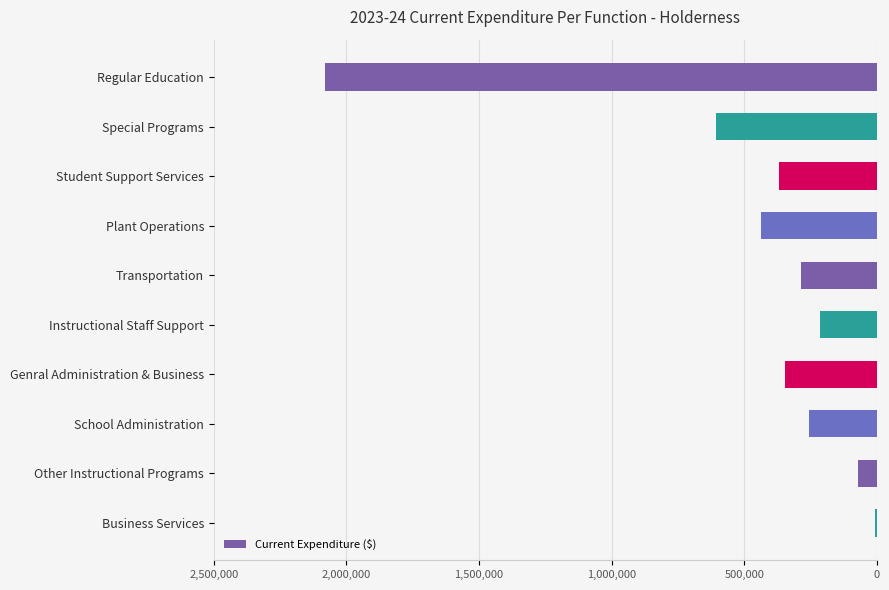

Which label corresponds to the largest value in the chart?

Regular Education